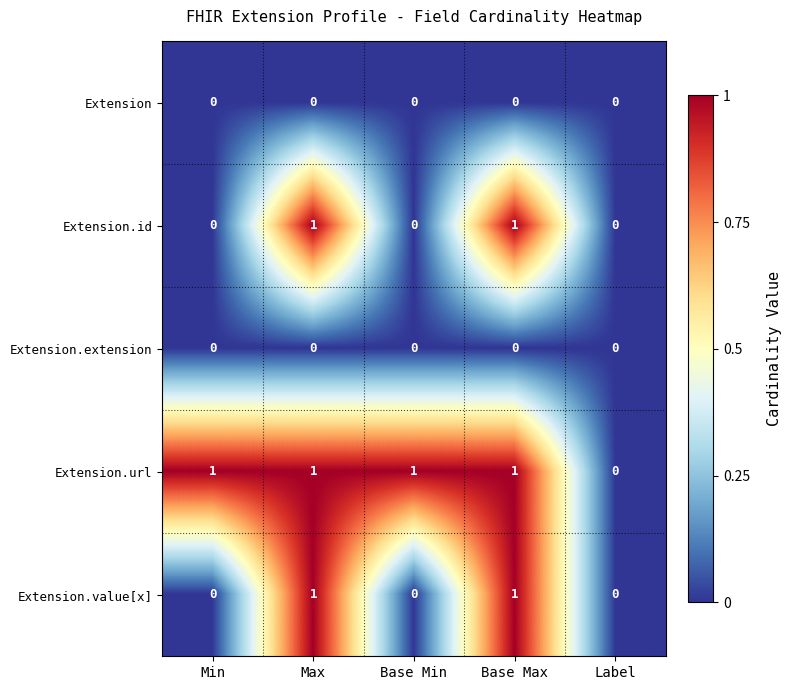

Which series has the largest total across all categories?

Extension.url